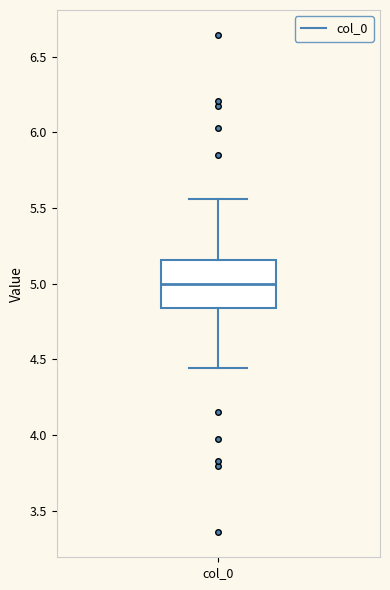

Where is the lower edge of the box for col_0 on the y-axis? The values are not printed on the chart, so give them approximately, as read against the axis.

4.85